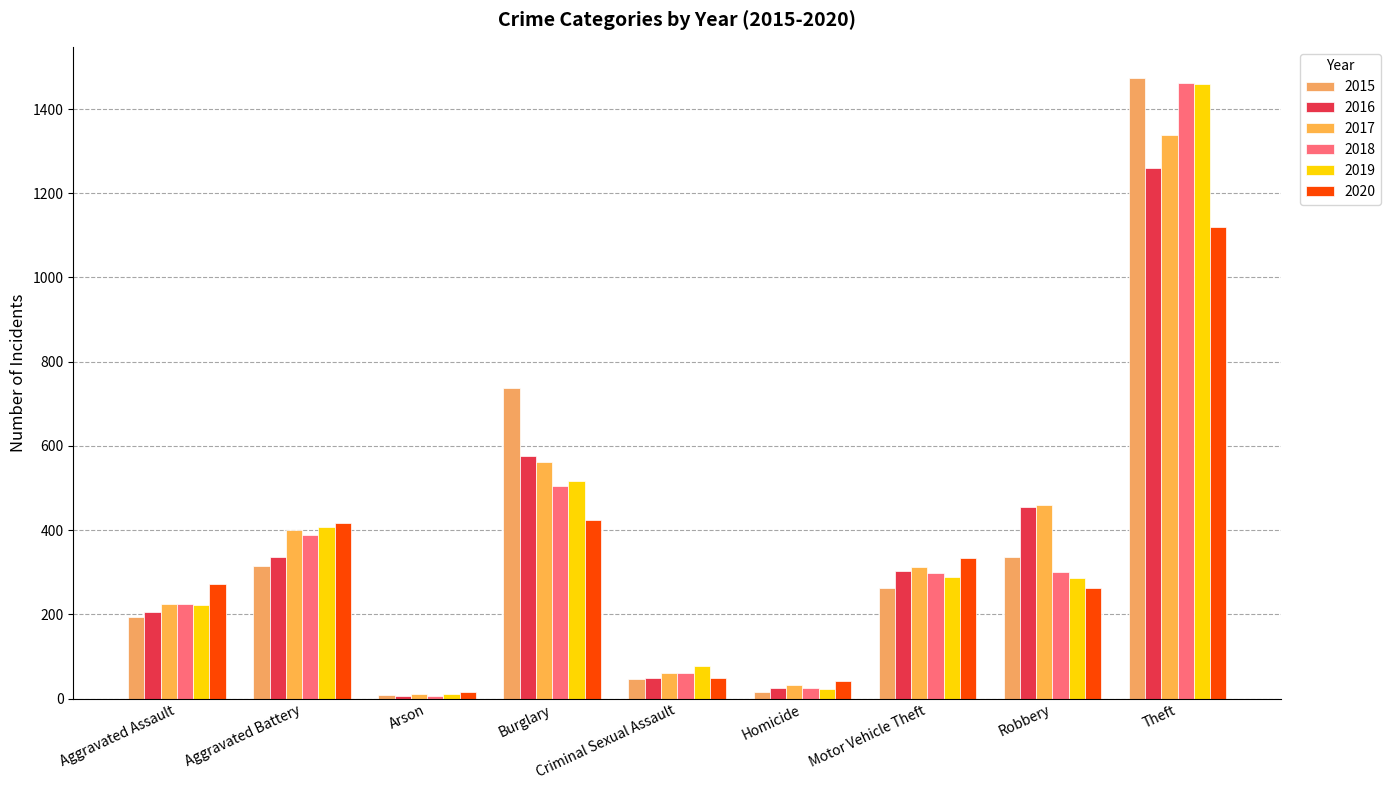

What is the label of the 1st bar from the right?

Theft